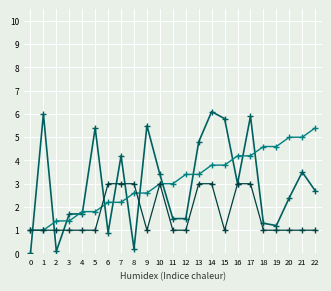

What is the maximum value shown in the chart?

6.1